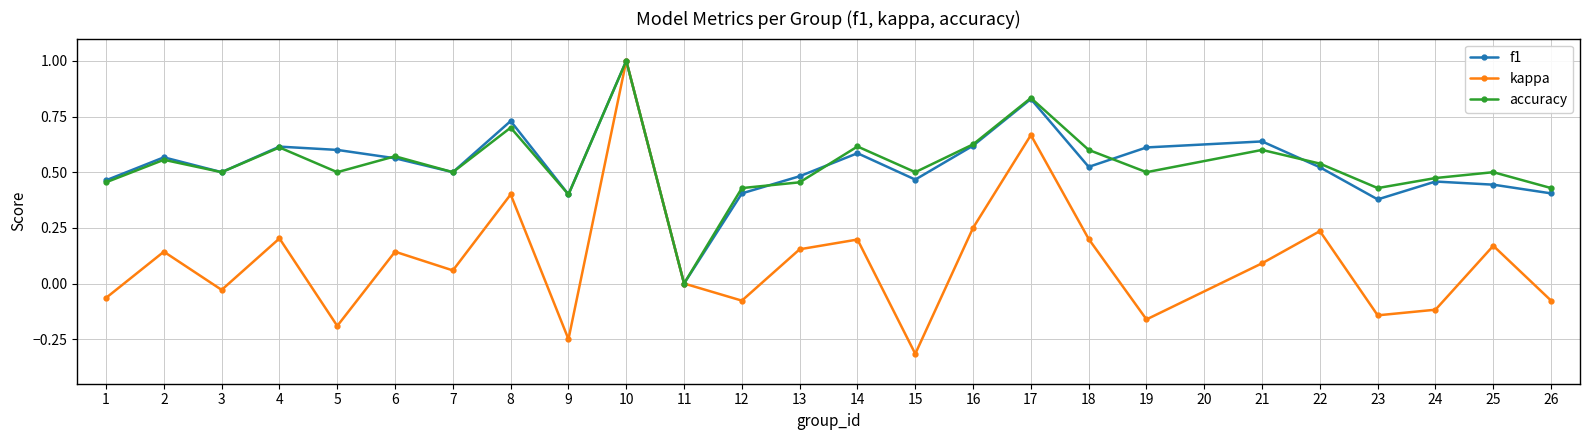

Is the value of f1 at 5 greater than the value of kappa at 2?

Yes